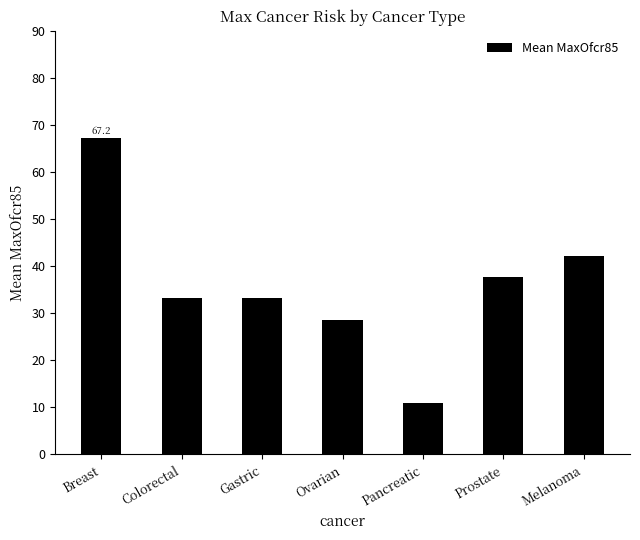

Reading left to right, list all the values displayed in this chart.

67.2	33.2	33.2	28.6	10.9	37.6	42.1